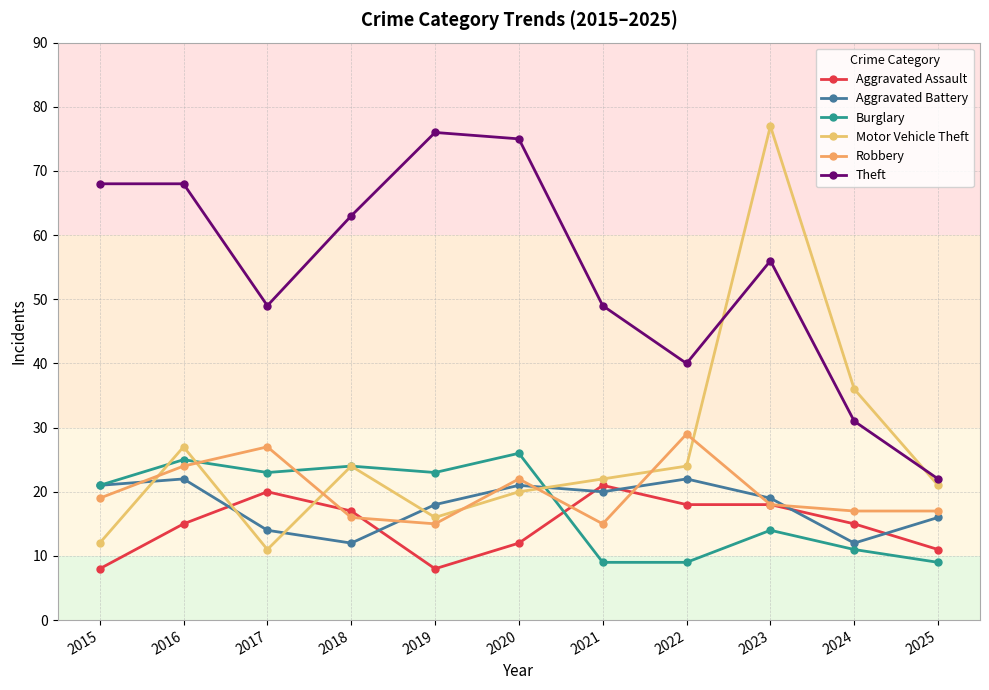

What is the difference between the maximum and second lowest values in the Theft series?

45